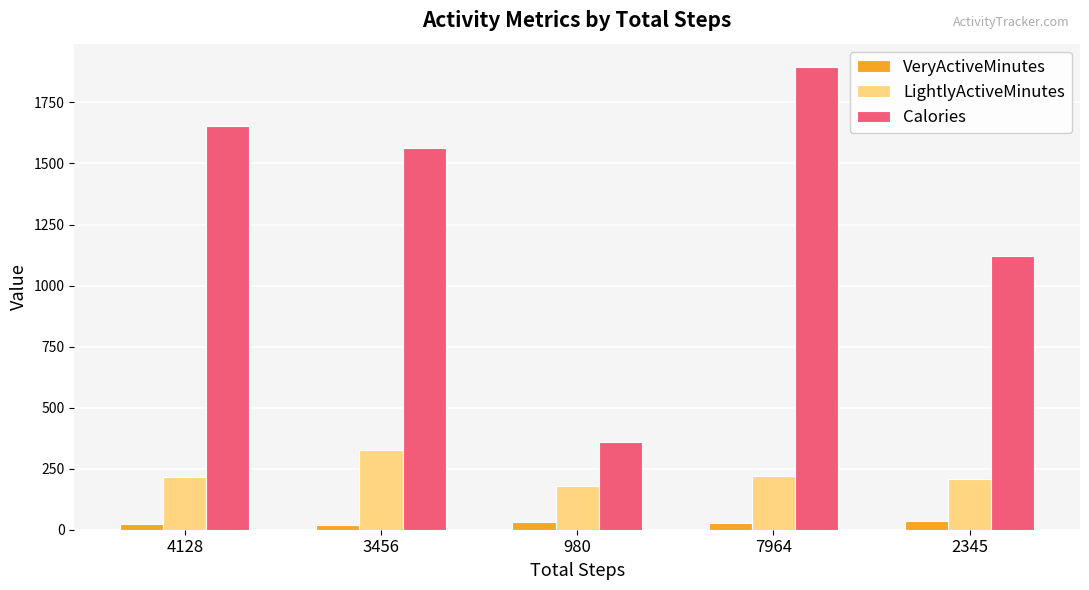

List the series in order of their overall mean, highest first.

Calories, LightlyActiveMinutes, VeryActiveMinutes